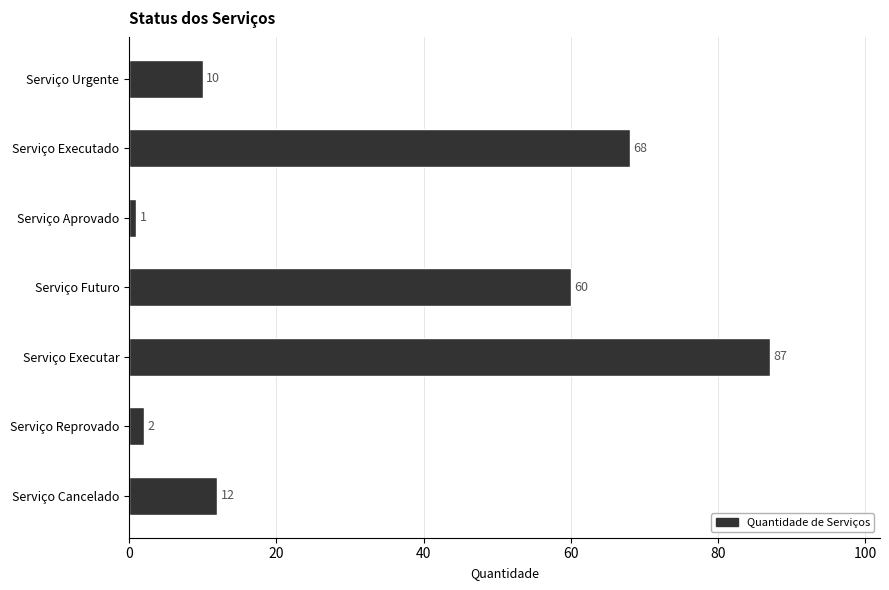

What is the sum of all values?

240